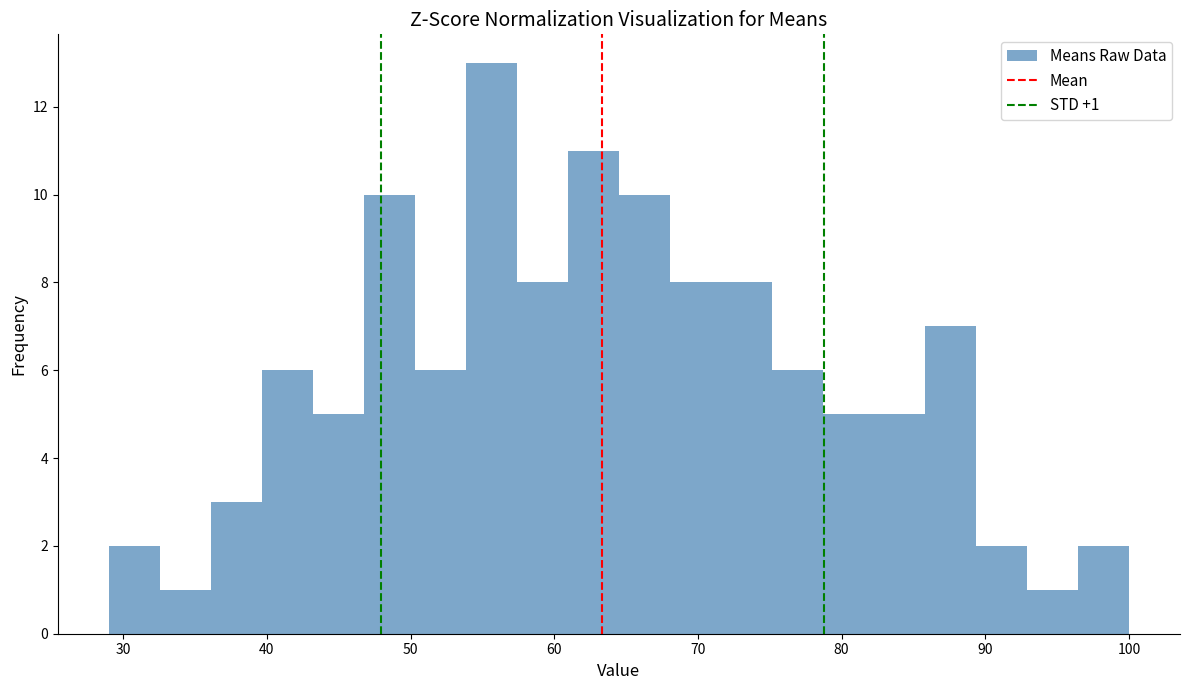

Around what value on the x-axis is the tallest bar? Give the approximate position of its centre, as read against the axis.

56